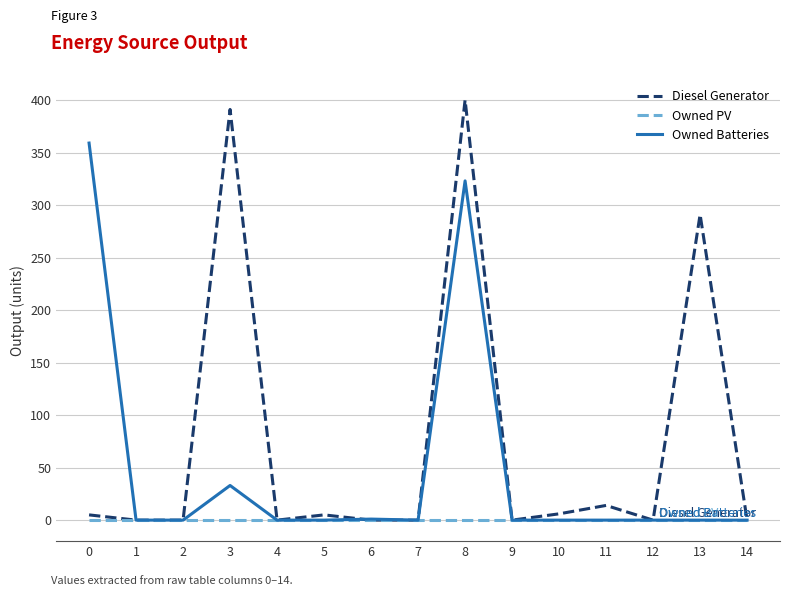

Is it true that Diesel Generator equals 400 at 8?

True